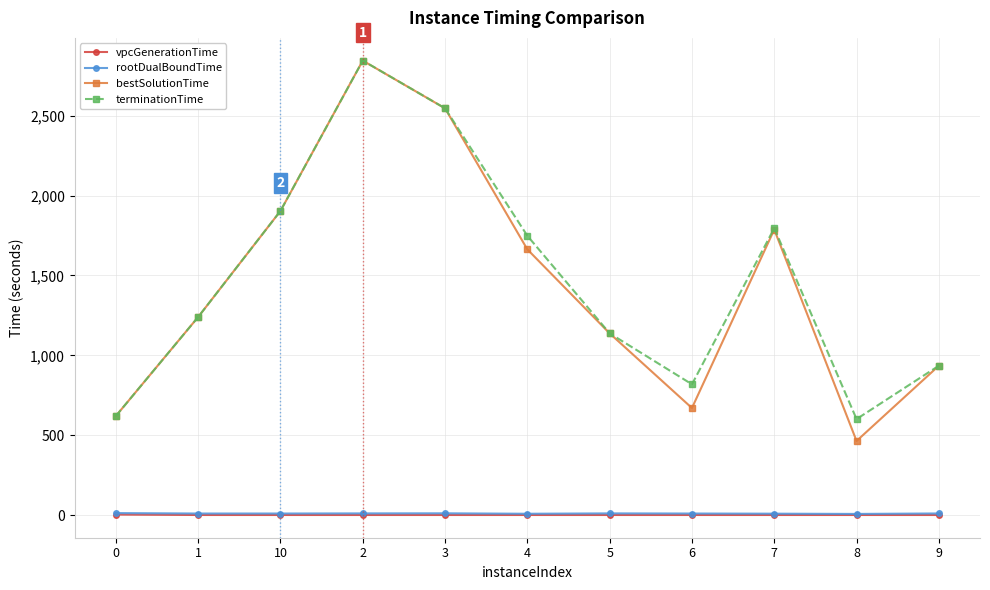

Which series changed the most between 5 and 7?

terminationTime